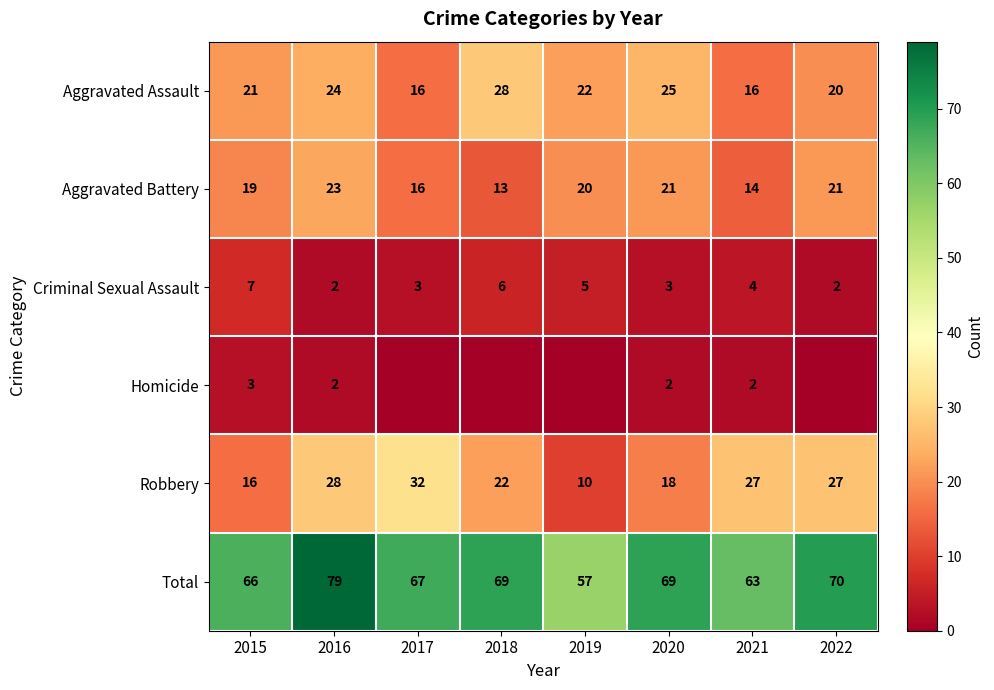

How many Criminal Sexual Assault values are between 3 and 6?

5